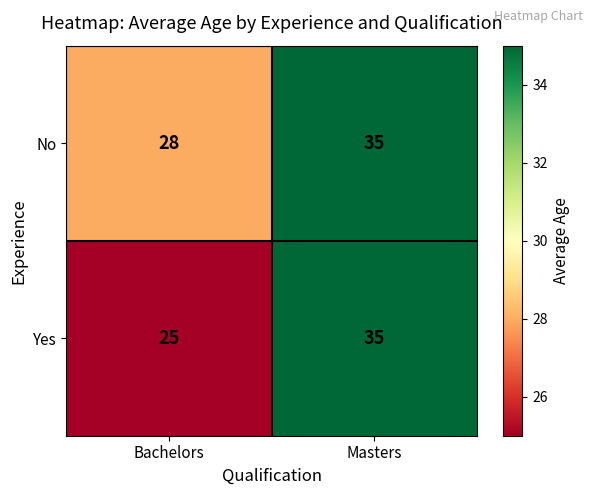

Count the number of data series in this chart.

2